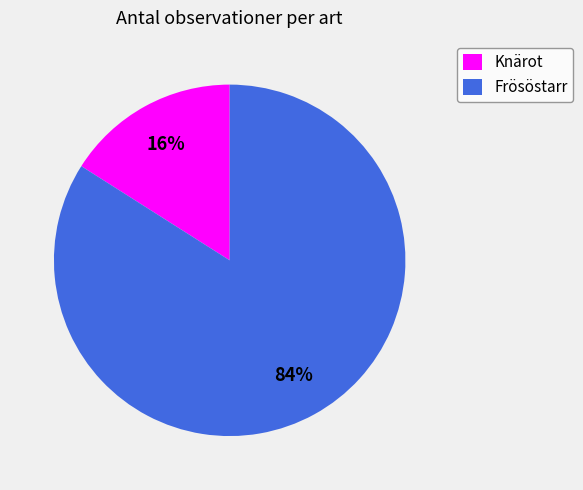

How many segments does this pie chart have?

2